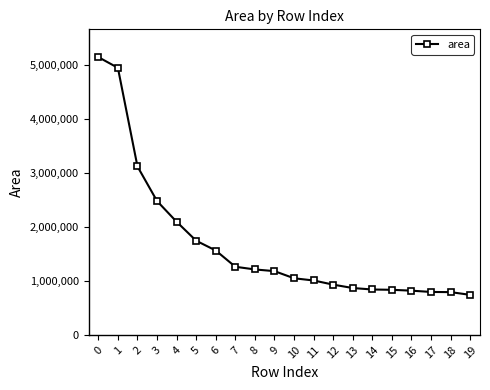

Approximately how many times larger is the value at 10 compared to 8?

0.9